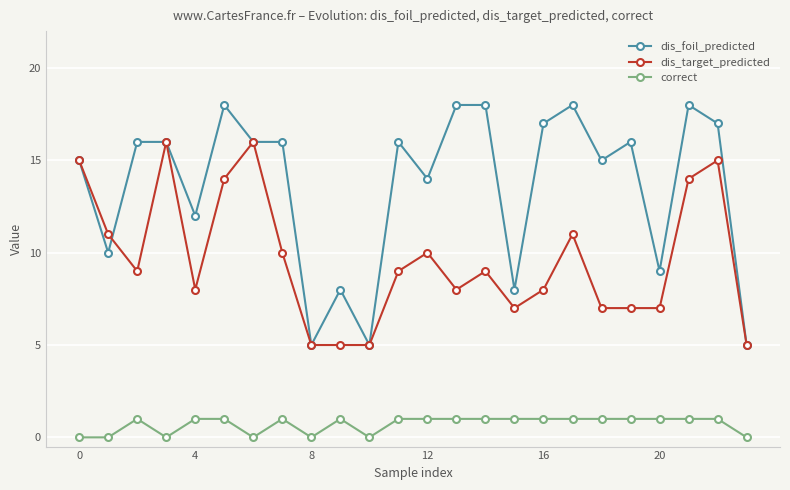

True or false: dis_foil_predicted has more than 0 points higher than both neighbors.

True